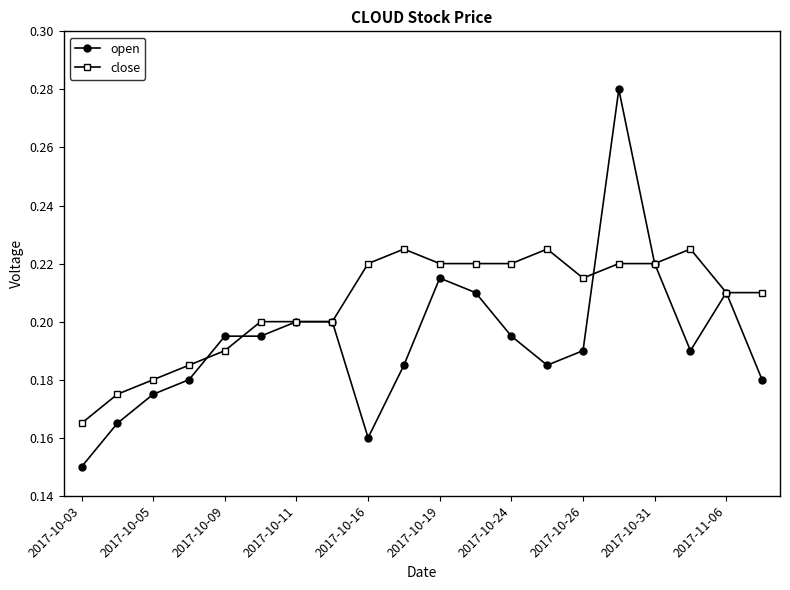

Rank the series by their average value, from lowest to highest.

open, close